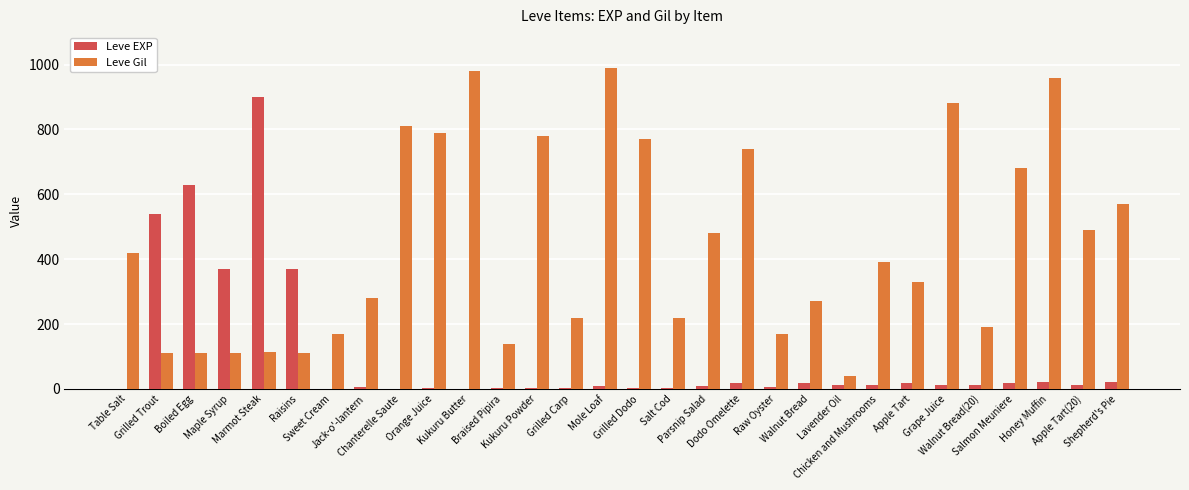

Between Raisins and Lavender Oil, which series saw the biggest shift?

Leve EXP